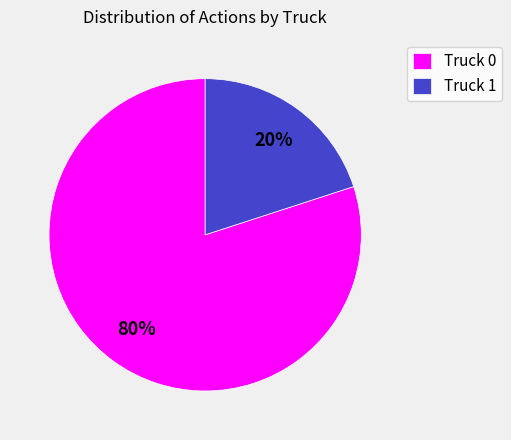

What percentage is the Truck 1 slice, to the nearest percent?

20%